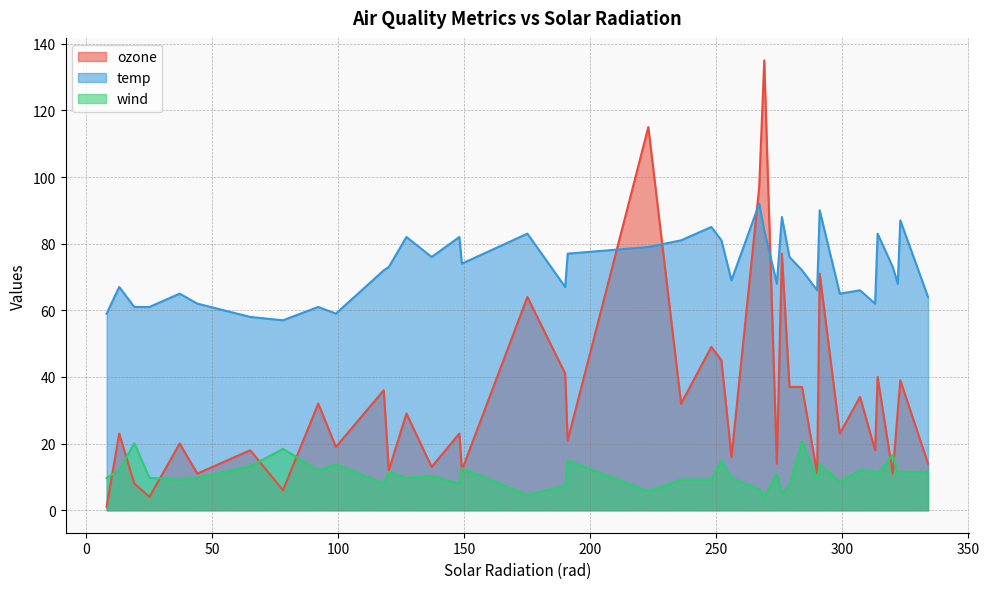

Which series has the widest spread of values?

ozone